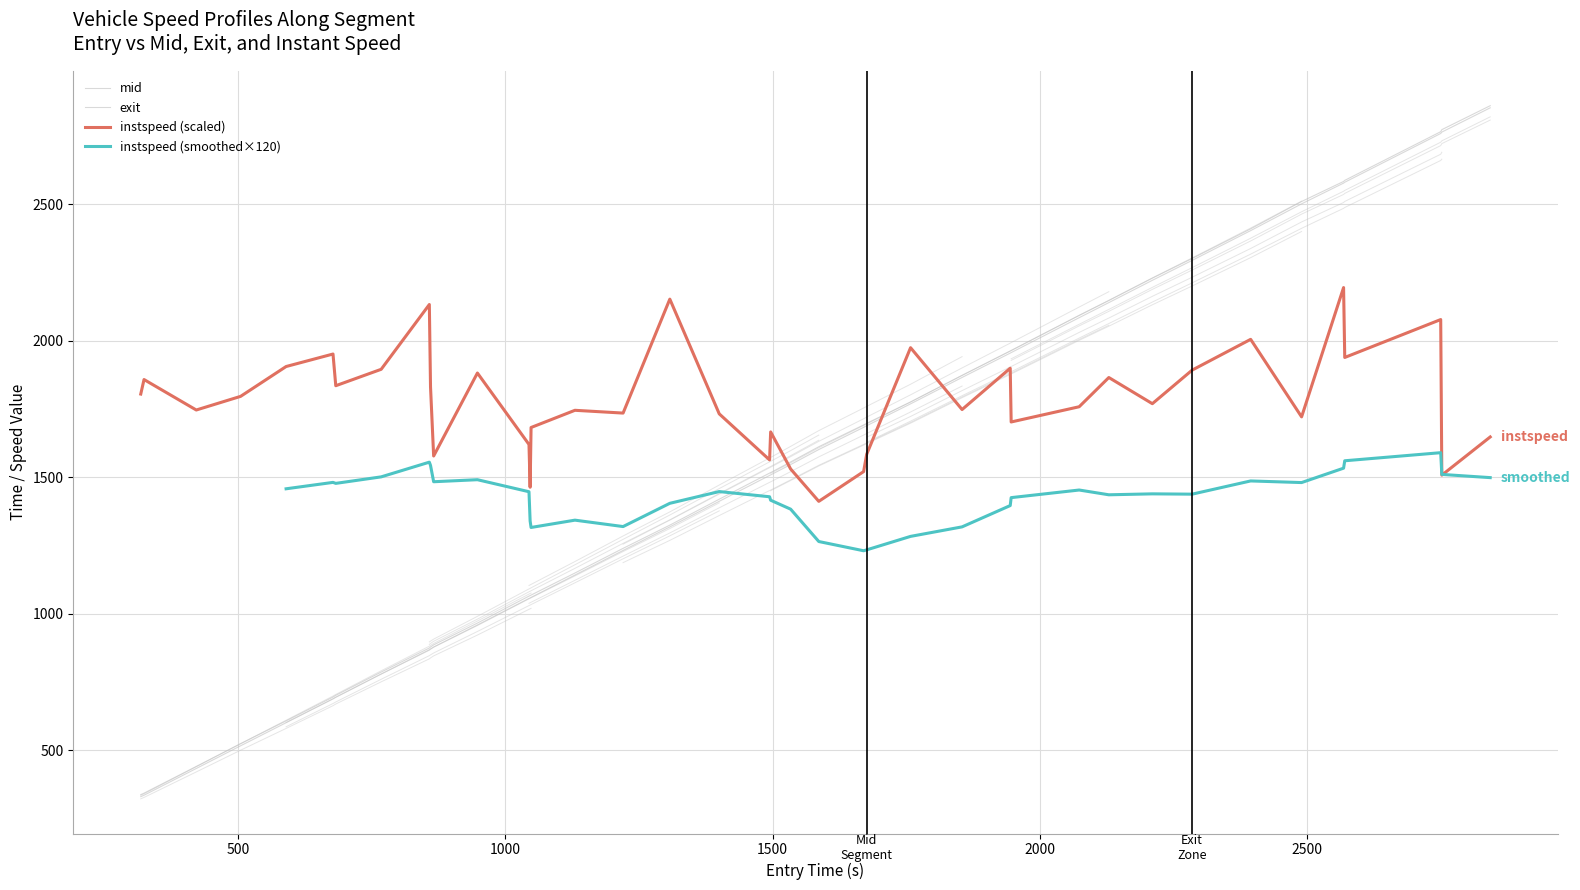

True or false: mid and exit cross at least once.

False